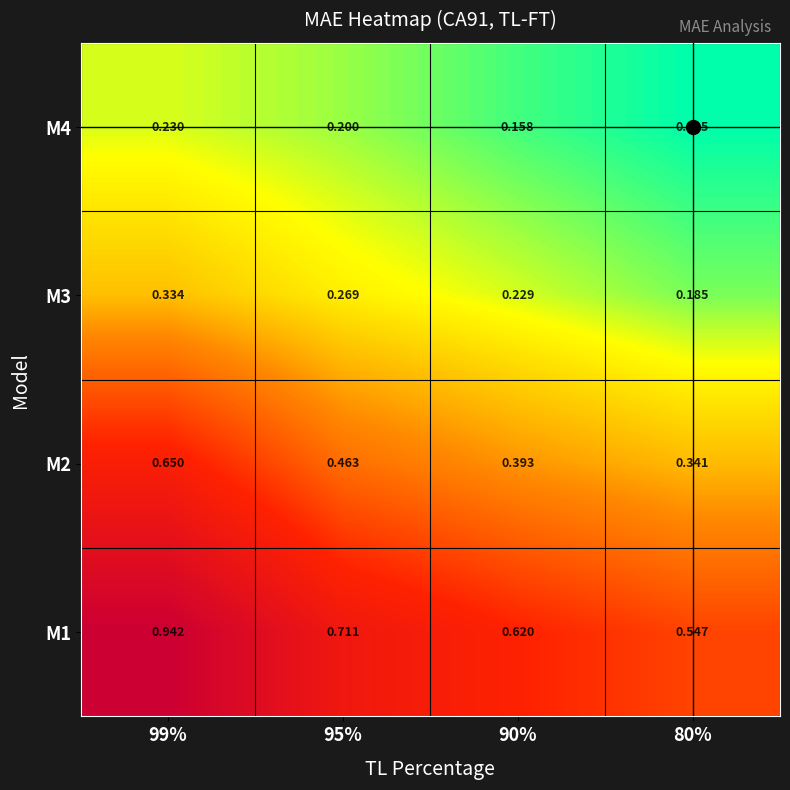

Which series has the largest range (max minus min)?

M1